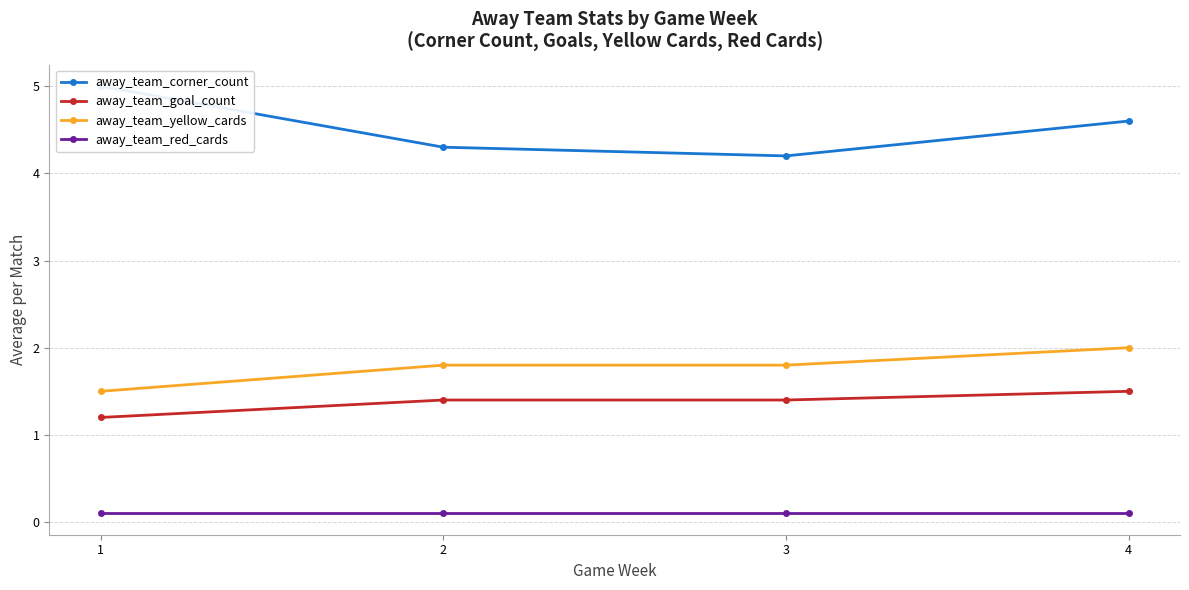

Is the value of away_team_red_cards at 2 greater than the value of away_team_goal_count at 3?

No